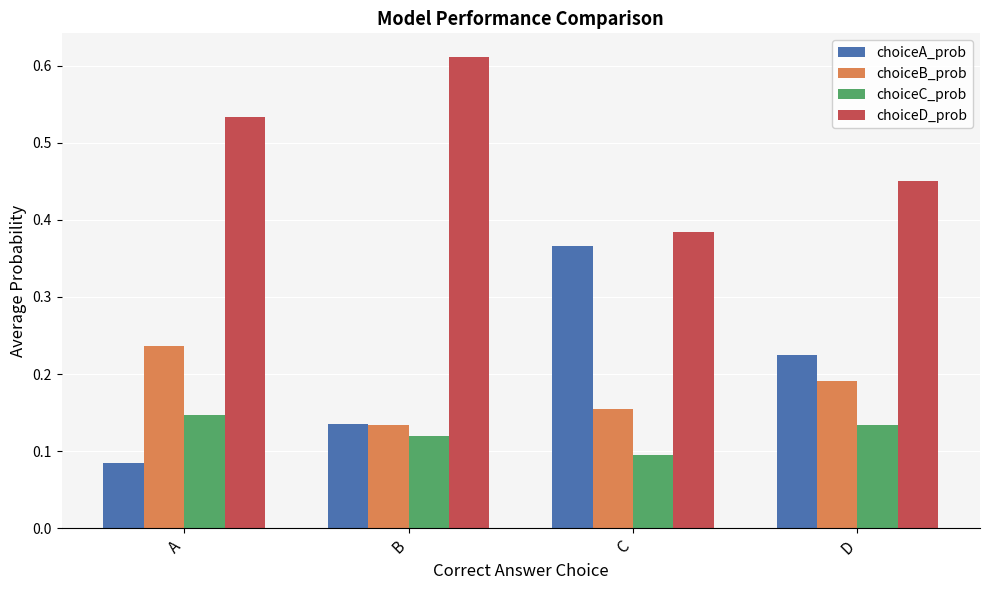

At which label is choiceB_prob closest to 0?

B